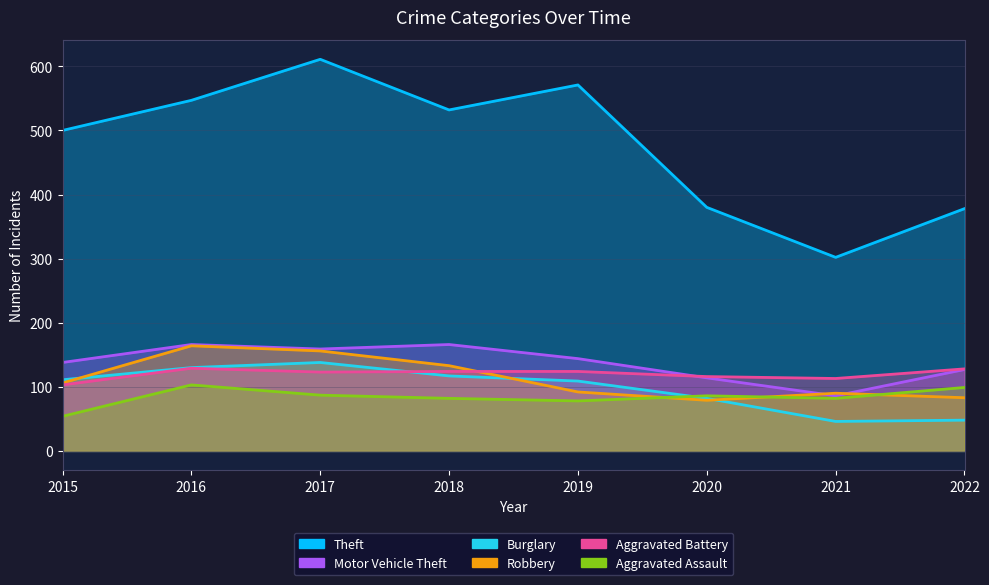

How many lines are shown in the chart?

6